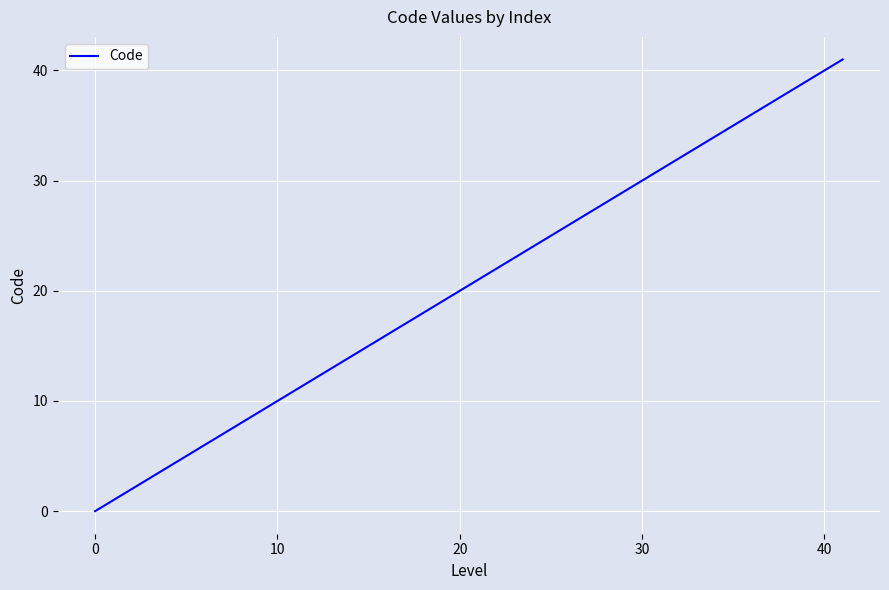

Does the chart display data point markers on the line(s)?

No